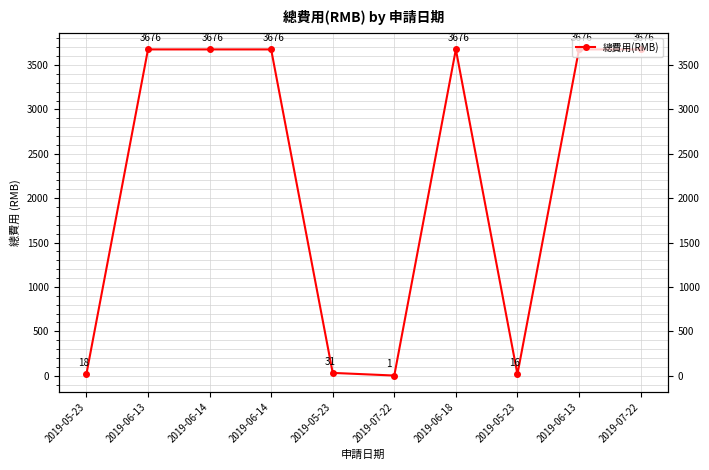

How many interior local peaks (higher than both neighbors) does the data have?

1